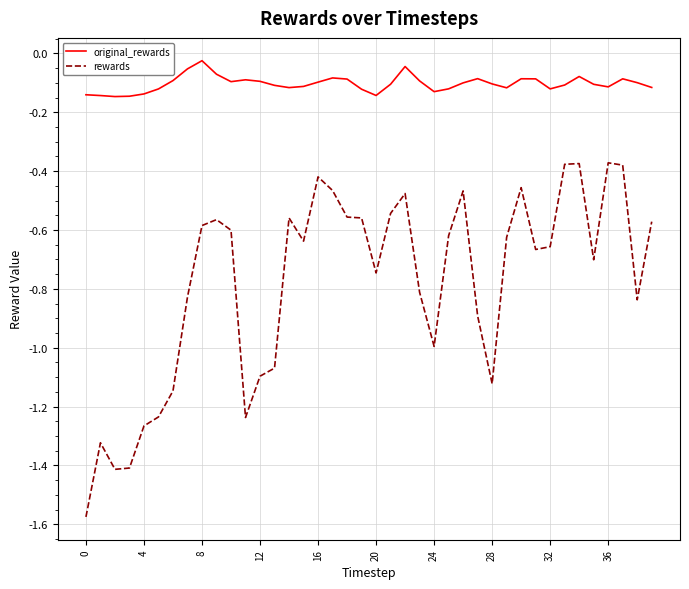

True or false: rewards and original_rewards intersect in this chart.

False